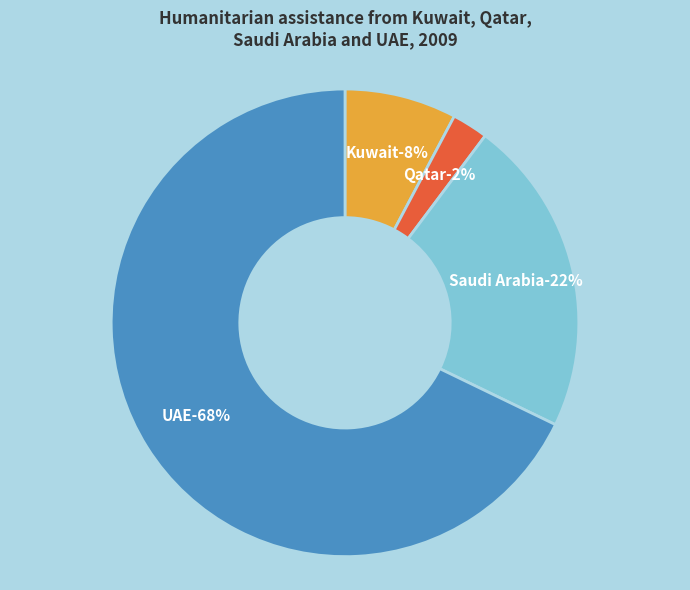

Which category has the smallest portion of the pie?

Qatar